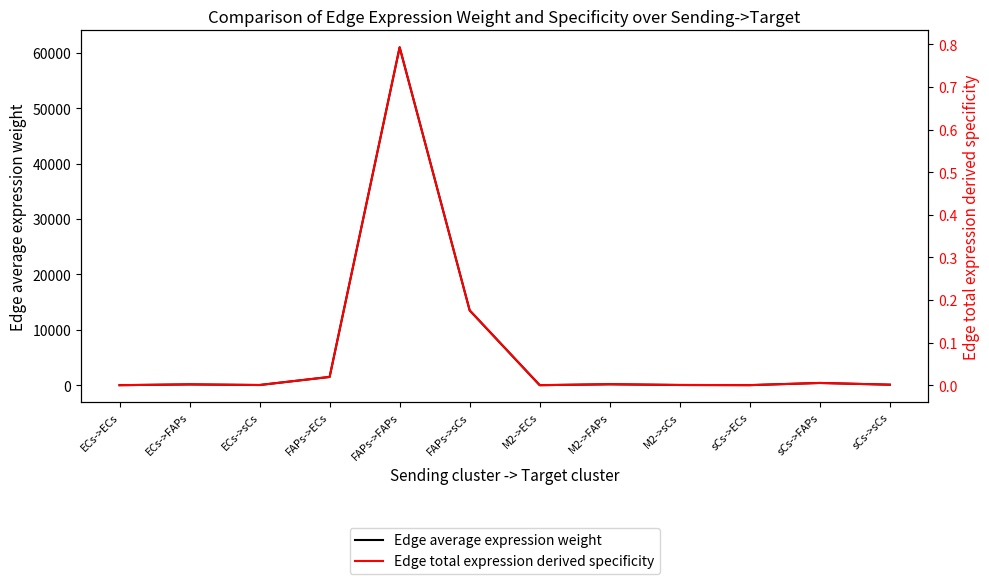

Between FAPs->ECs and FAPs->sCs, which series saw the biggest shift?

Edge average expression weight